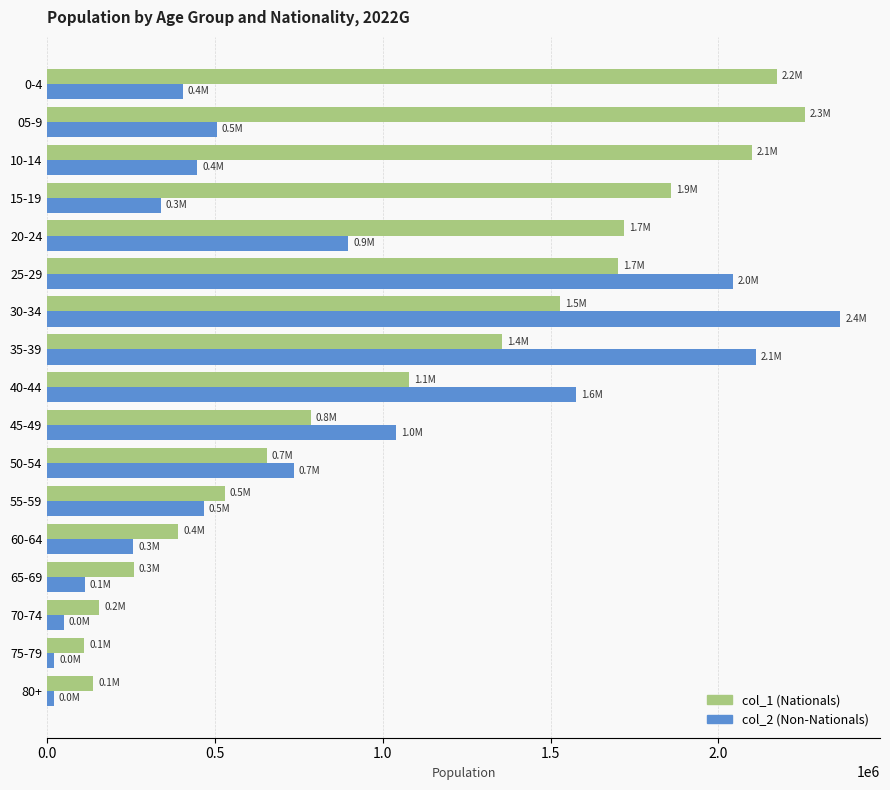

Which category has the highest value across all series?

30-34